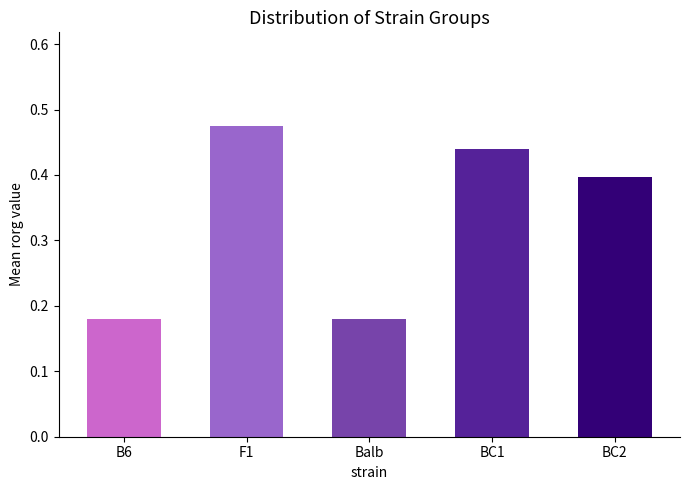

Which label corresponds to the largest value in the chart?

F1